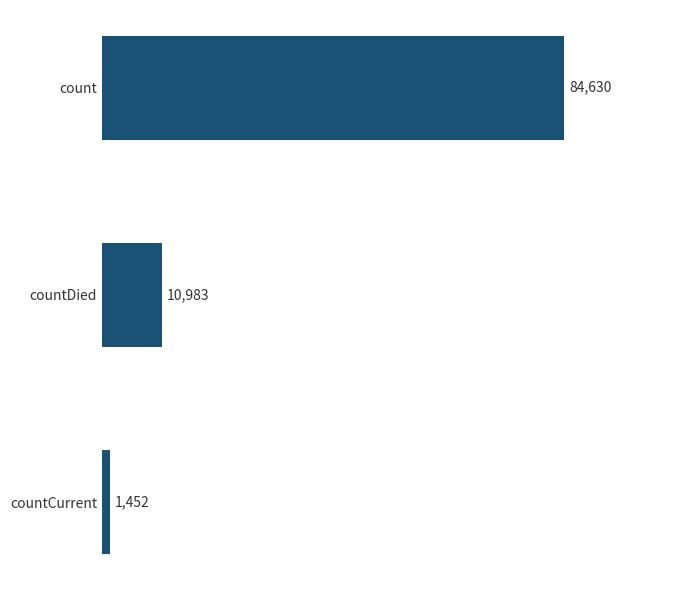

Are the bars grouped side by side (vs. stacked)?

No